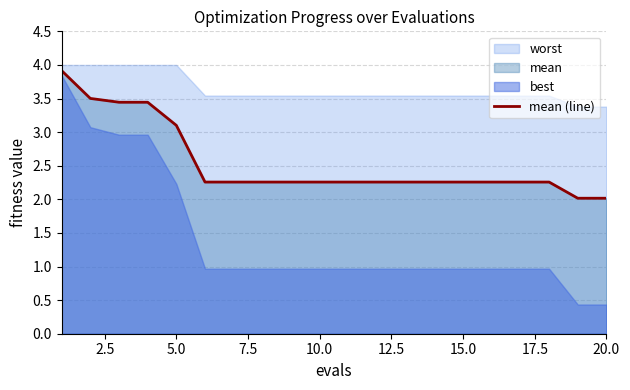

What is the lowest value of the mean (line) series?

2.0